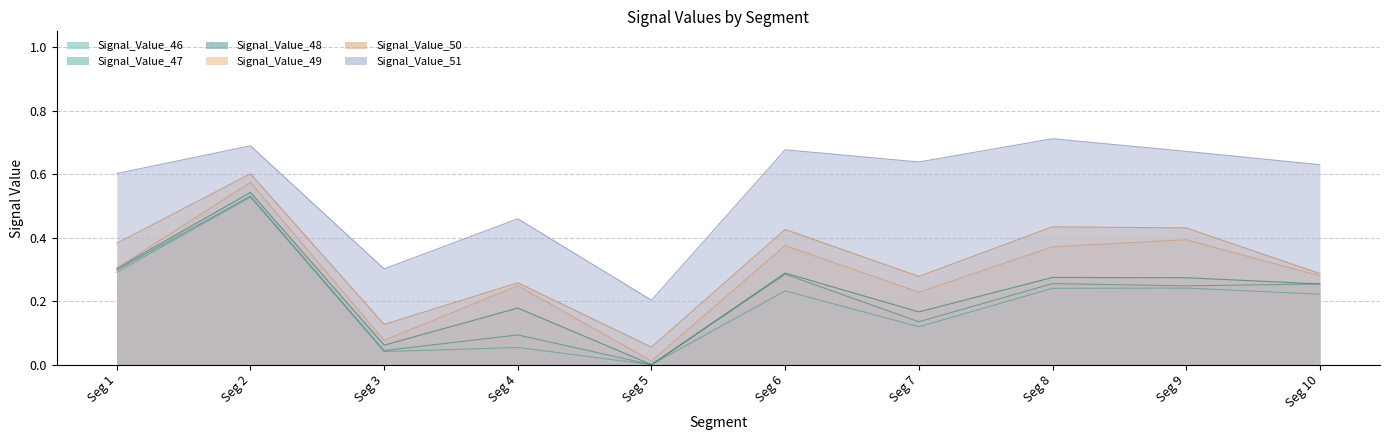

The Signal_Value_49 series shows 0.4 at Seg 8. True or false?

True